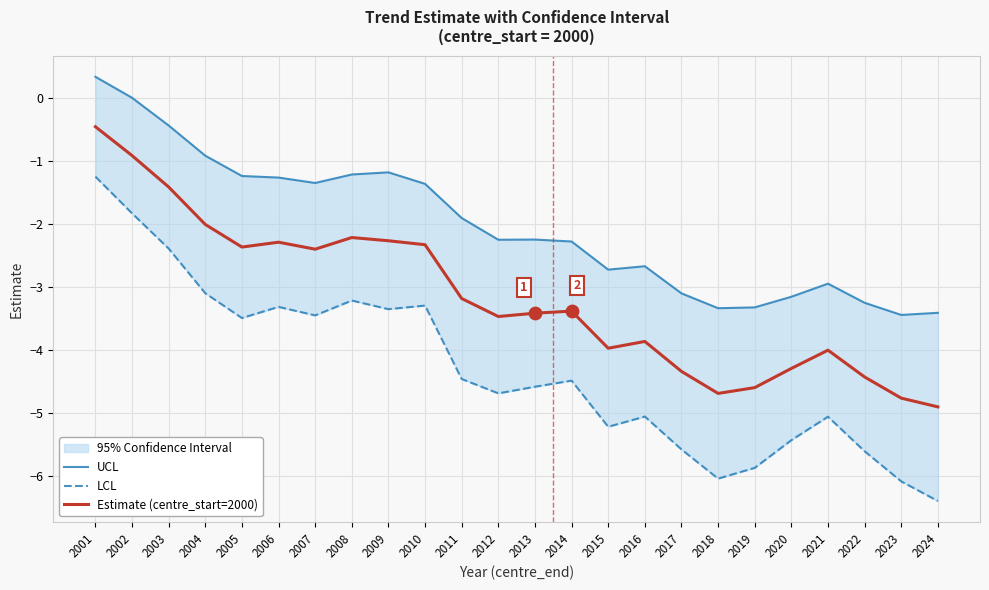

At how many categories does at least one series exceed -2?

11